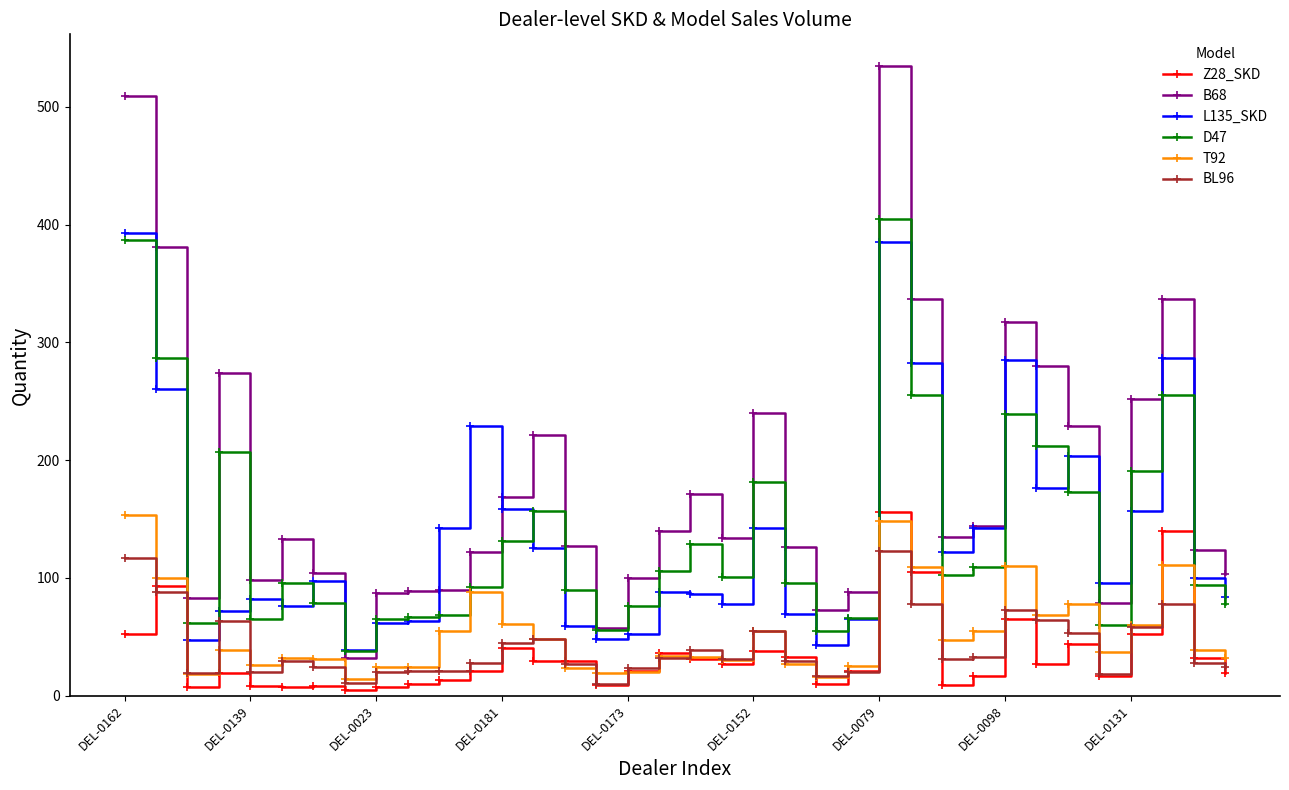

What is the difference between the second highest and second lowest values in the D47 series?

332